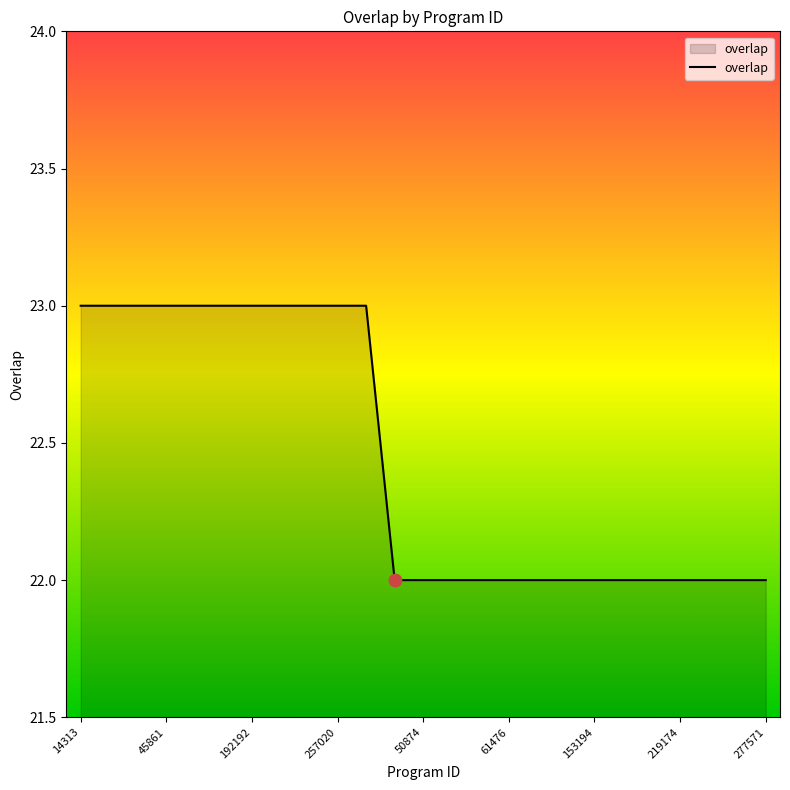

What is the minimum value shown in the chart?

22